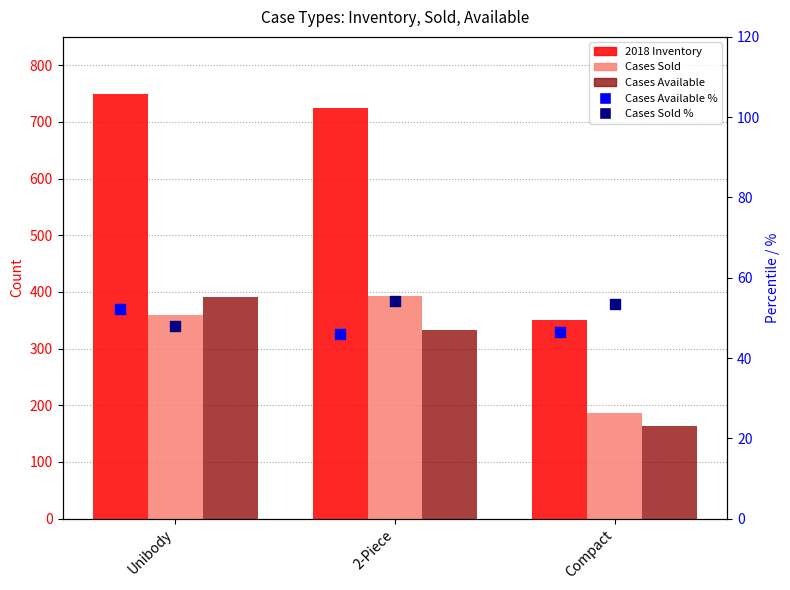

Which series has the largest total across all categories?

2018 Inventory